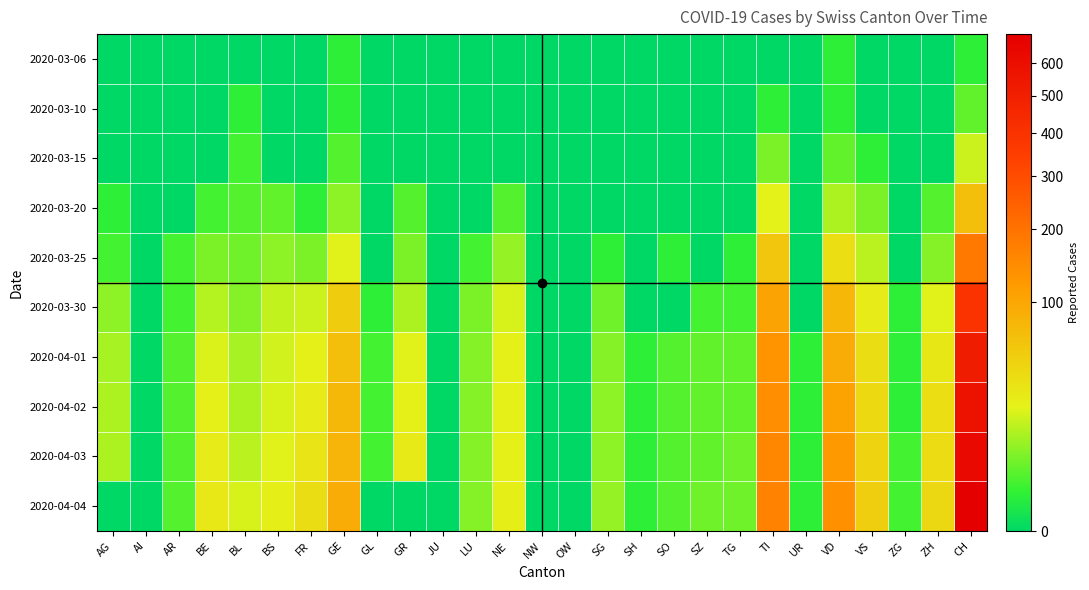

Between TG and OW, which is larger?

TG